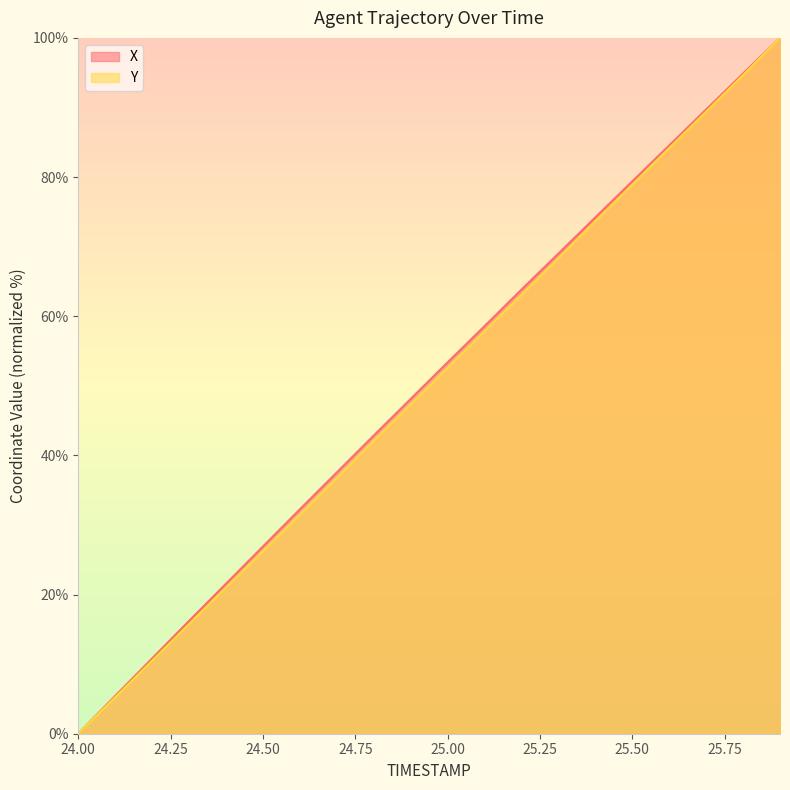

What position from the right is 25.5?

5